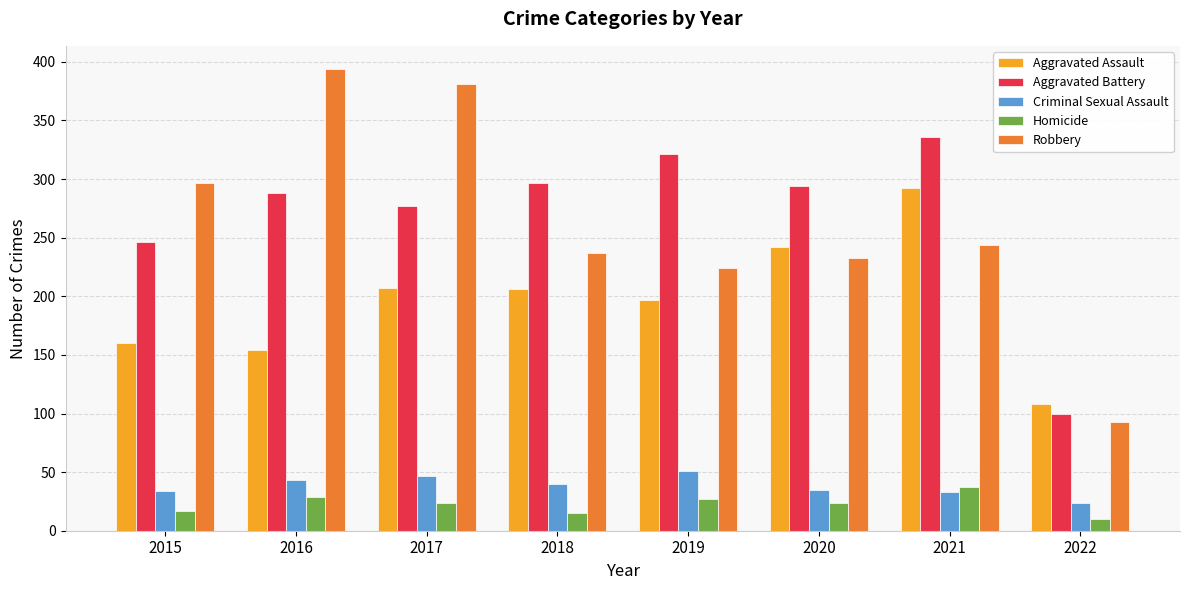

True or false: Criminal Sexual Assault has a value of 43 at 2016.

True